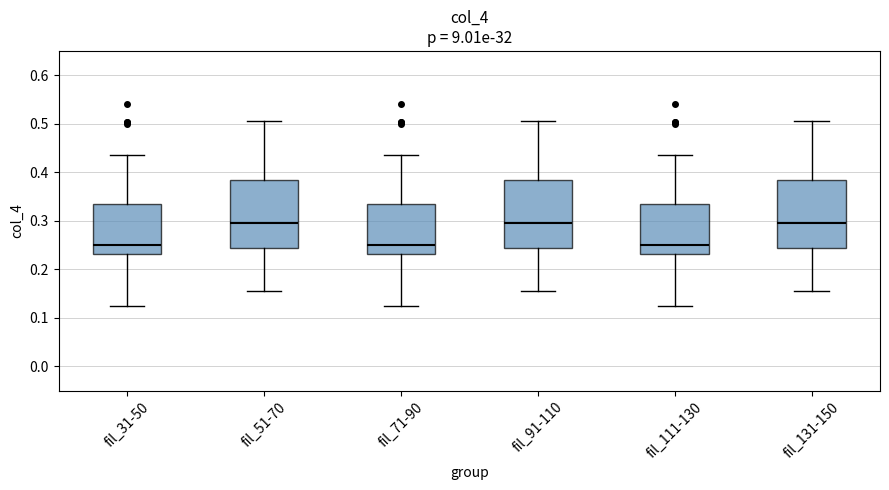

Reading left to right, transcribe this box plot: for each box, give where its median line is, the range the box spans, and where its two whiskers end, as read against the y-axis. The values are not printed on the chart, so give them approximately, as read against the axis.

fil_31-50: median 0.25, box 0.23 to 0.33, whiskers 0.12 to 0.43
fil_51-70: median 0.29, box 0.24 to 0.38, whiskers 0.16 to 0.51
fil_71-90: median 0.25, box 0.23 to 0.33, whiskers 0.12 to 0.43
fil_91-110: median 0.29, box 0.24 to 0.38, whiskers 0.16 to 0.51
fil_111-130: median 0.25, box 0.23 to 0.33, whiskers 0.12 to 0.43
fil_131-150: median 0.29, box 0.24 to 0.38, whiskers 0.16 to 0.51